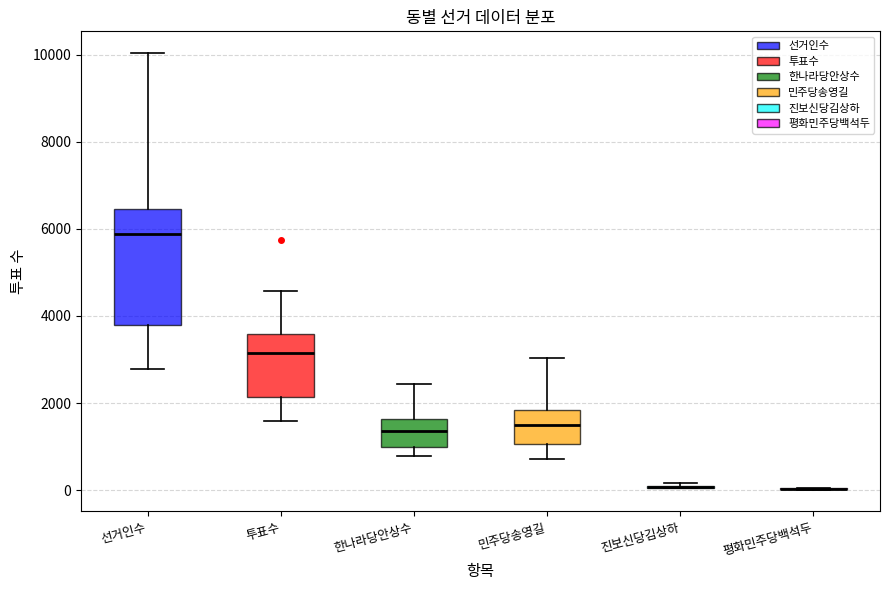

Reading left to right, read every box against the y-axis: the position of its median line, the range the box covers, and the ends of its whiskers. The values are not printed on the chart, so give them approximately, as read against the axis.

선거인수: median 5800, box 3800 to 6400, whiskers 2800 to 10000
투표수: median 3200, box 2200 to 3600, whiskers 1600 to 4600
한나라당안상수: median 1400, box 1000 to 1600, whiskers 800 to 2400
민주당송영길: median 1600, box 1000 to 1800, whiskers 800 to 3000
진보신당김상하: box collapsed to a line at 0, whiskers 0 to 200
평화민주당백석두: box collapsed to a line at 0, whiskers 0 to 0